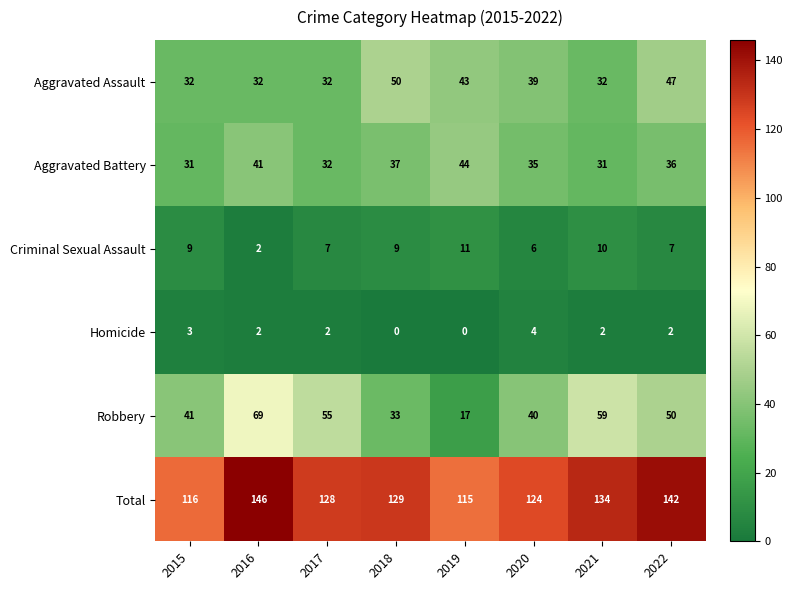

What is the difference between the maximum and minimum values in the Aggravated Battery series?

13